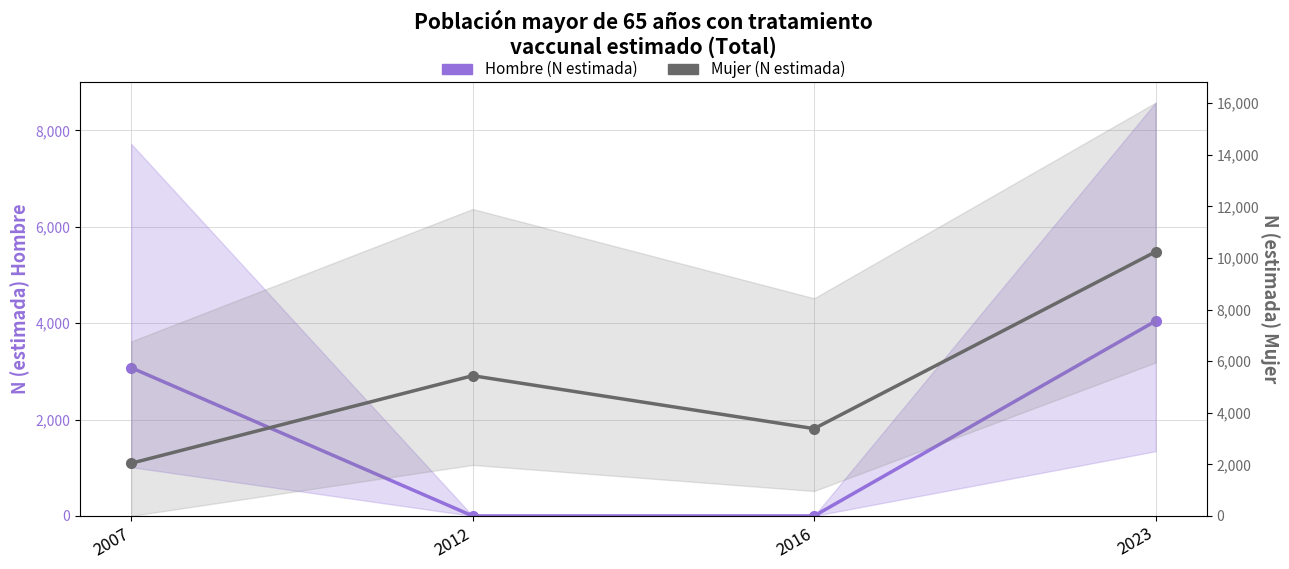

How many times do Hombre (N estimada) and Mujer (N estimada) cross each other?

1